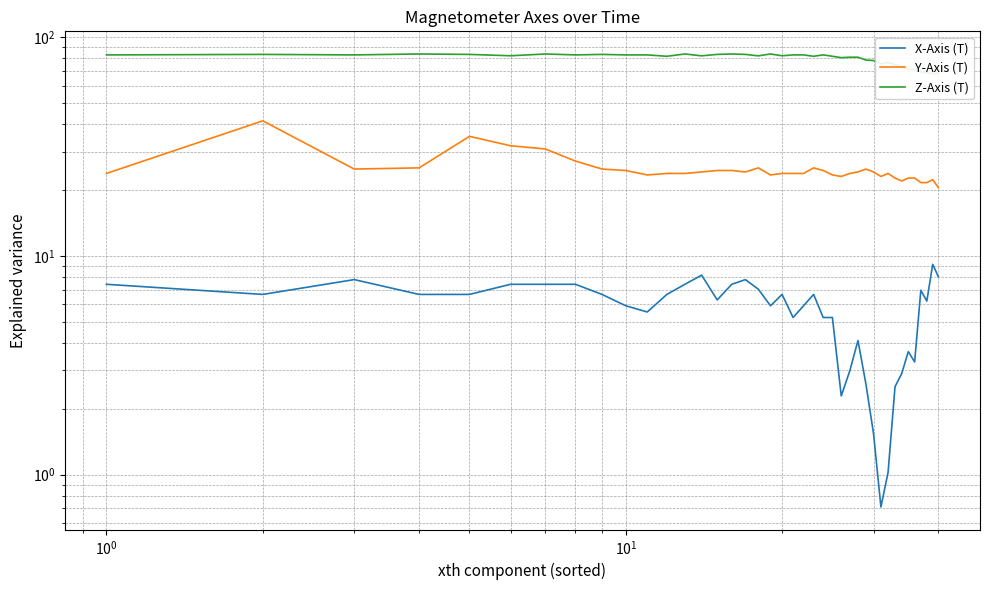

What is the lowest value of the Z-Axis (T) series?

68.2